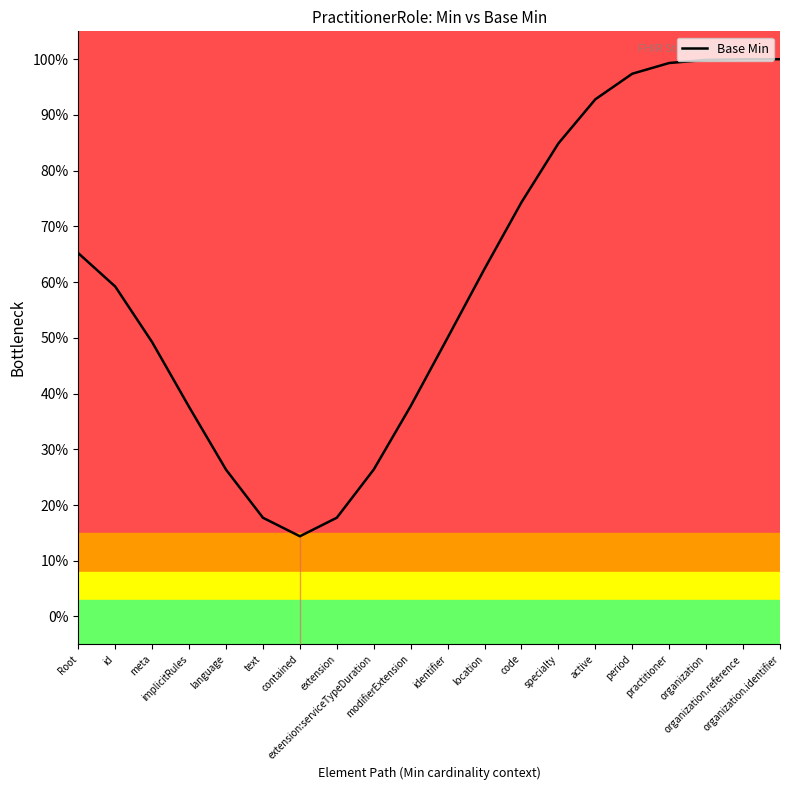

What is the maximum value shown in the chart?

1.0